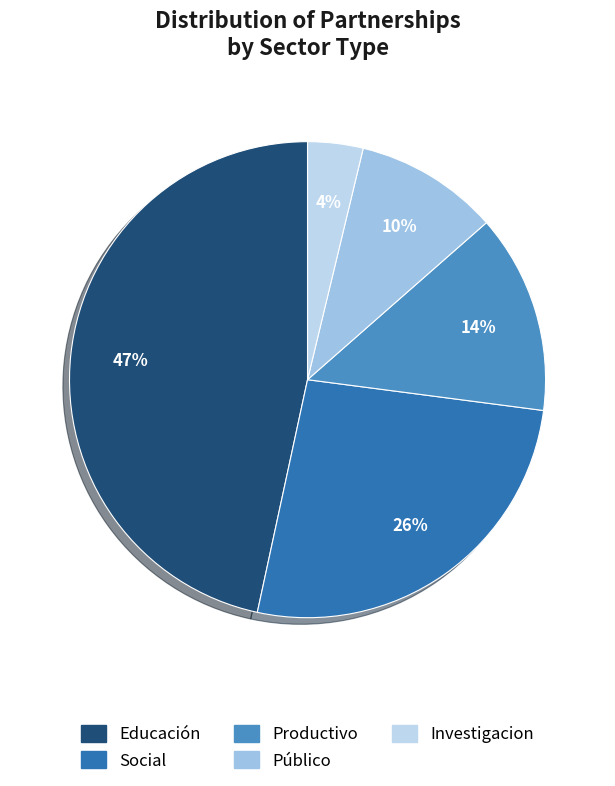

True or false: Educación accounts for 61% of the total.

False